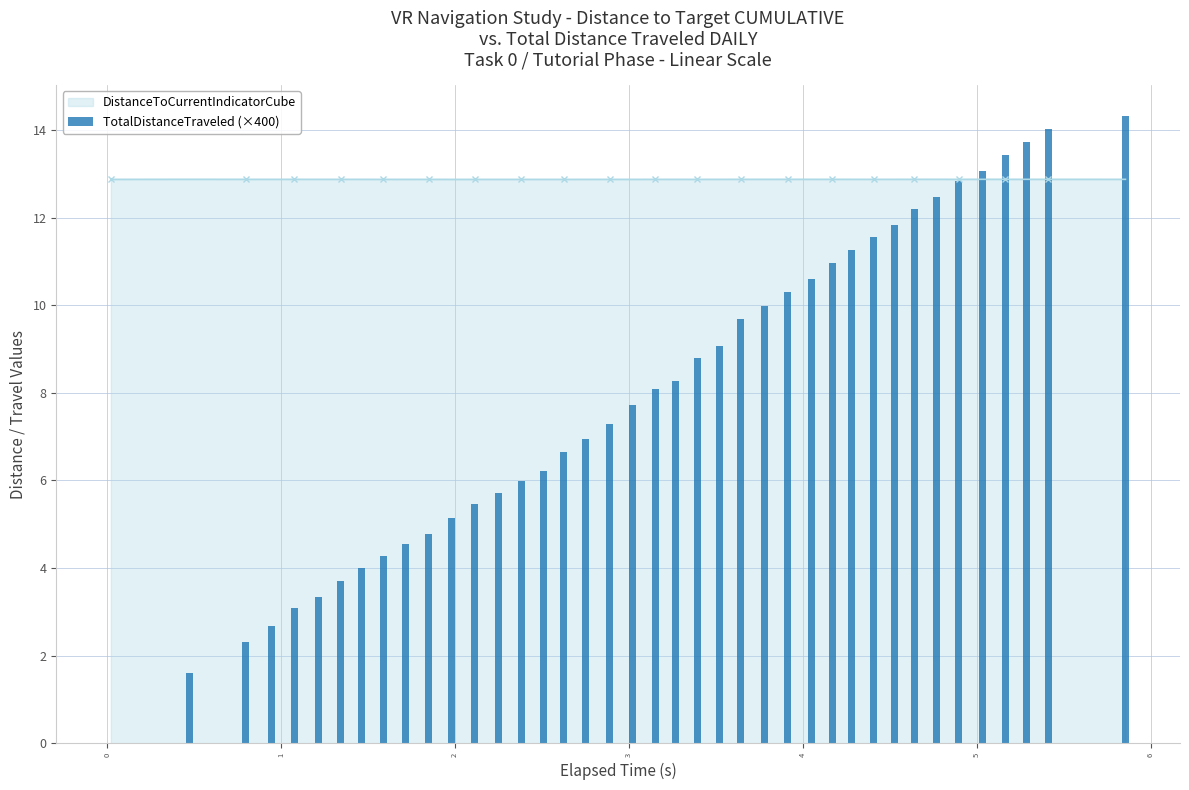

What is the value of the DistanceToCurrentIndicatorCube point at the 23rd from the left?

12.9